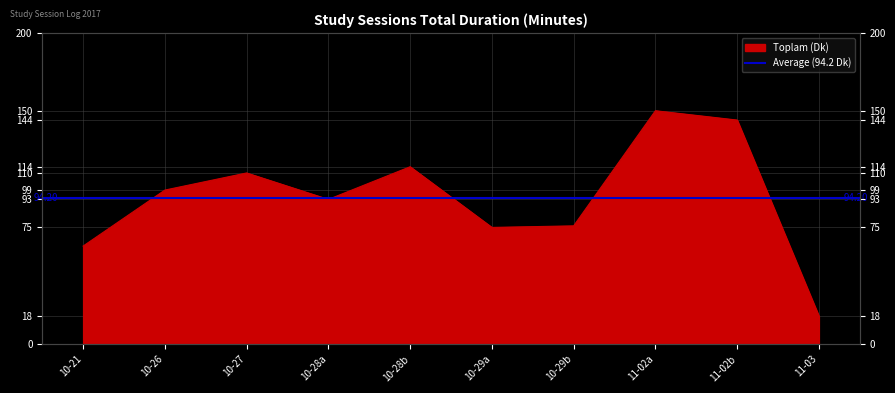

Where is the first local minimum?

10-28a